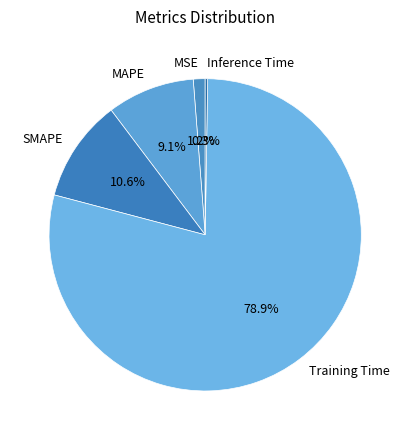

Which slice is the largest?

Training Time